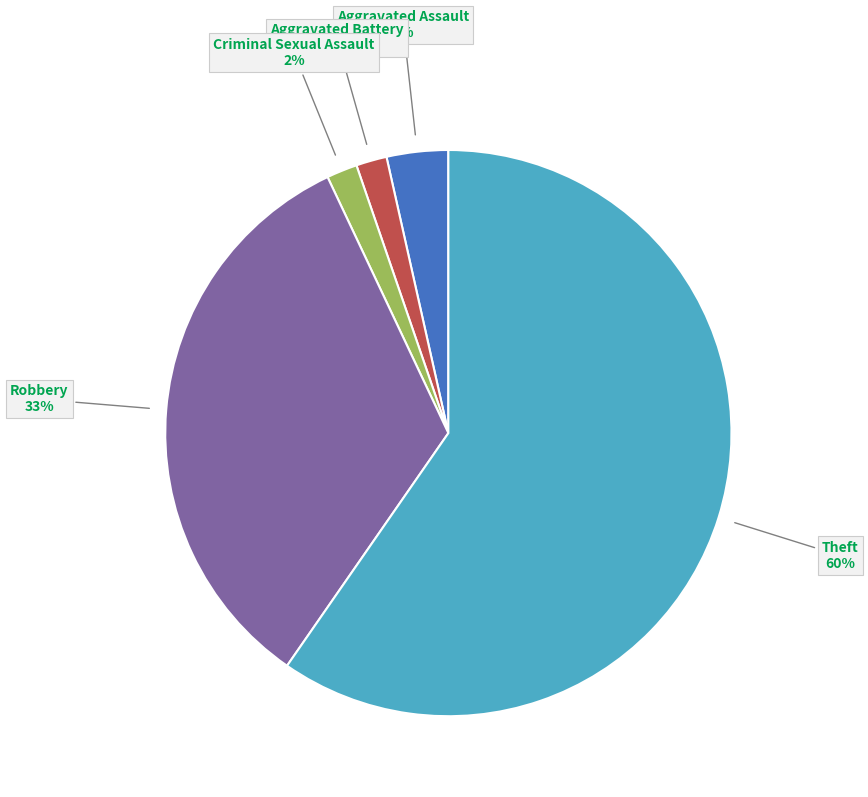

To the nearest percent, what is the average slice percentage?

20%